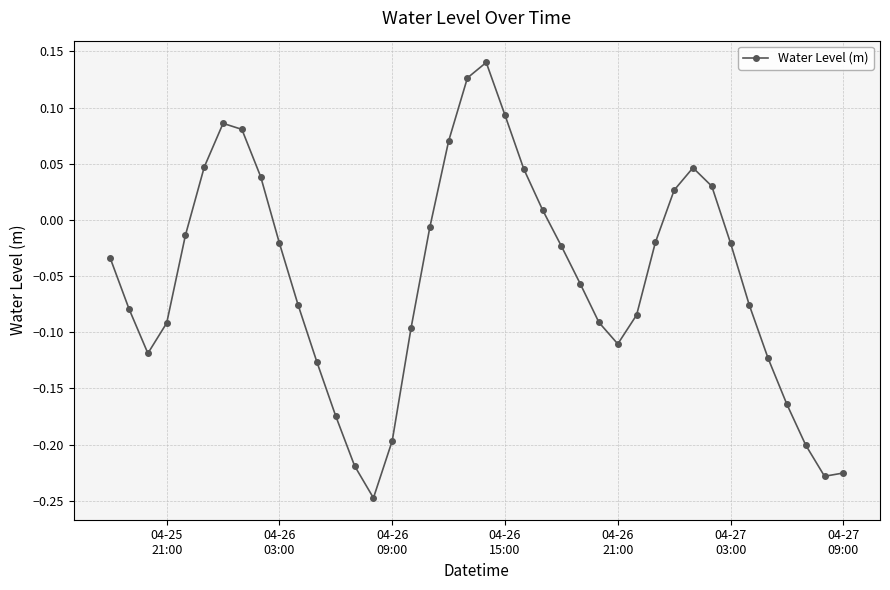

True or false: the data has more than 2 interior local peaks.

True